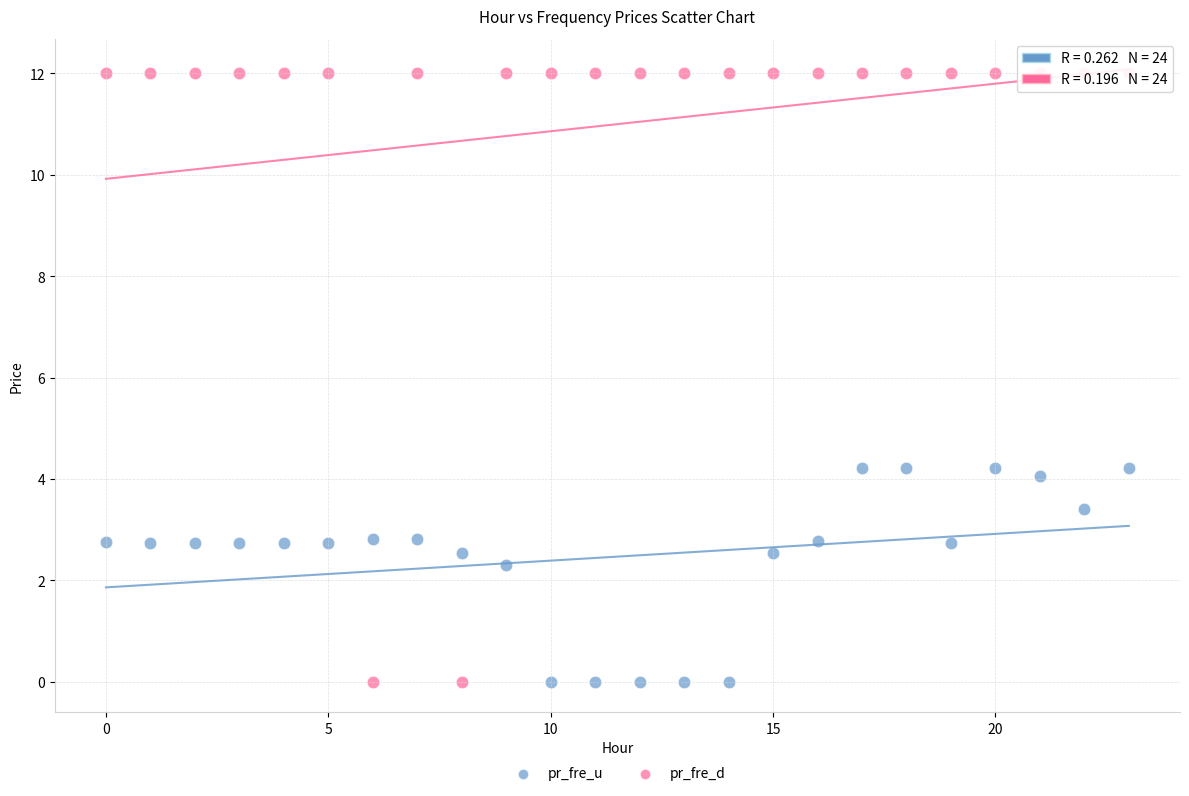

Which series contains the highest Y value?

pr_fre_d